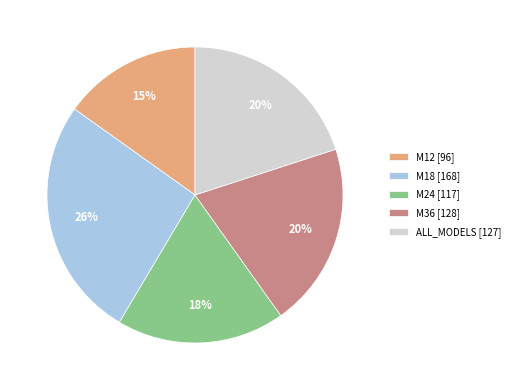

Is it true that M24 is 18% of the pie?

True